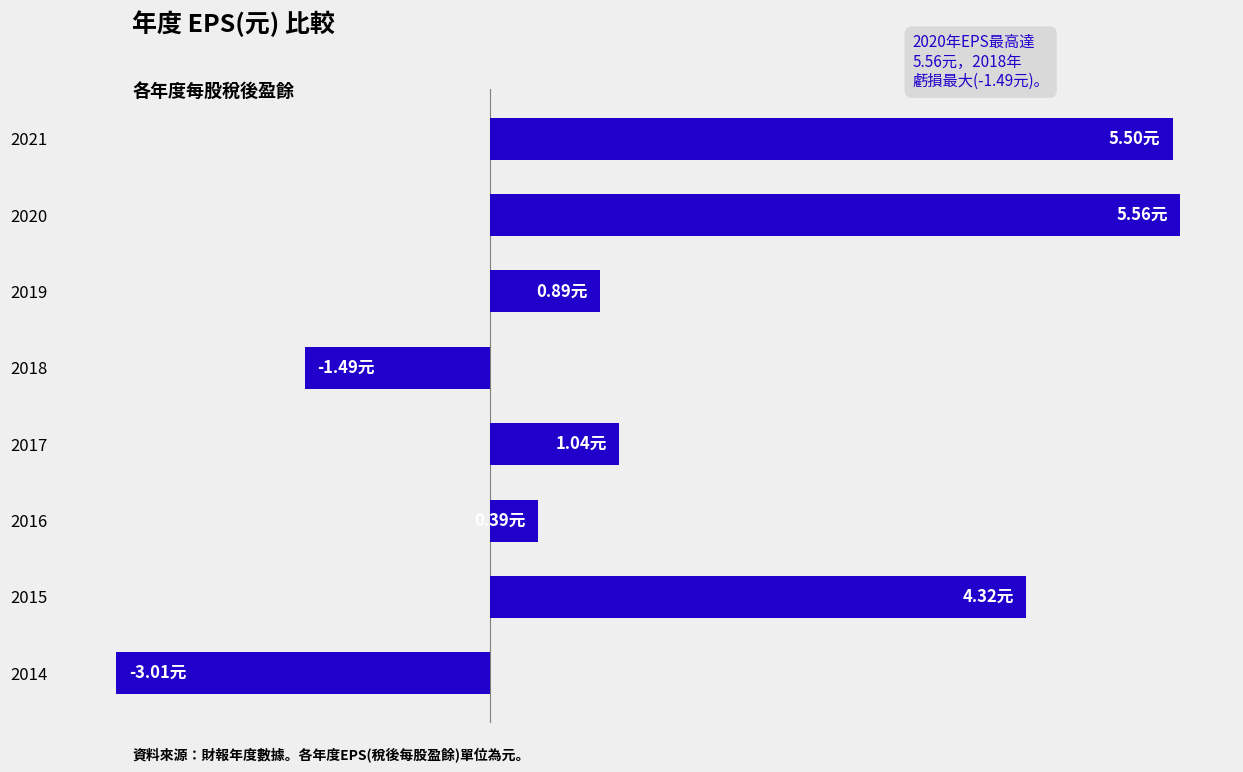

How many positive values are there?

6